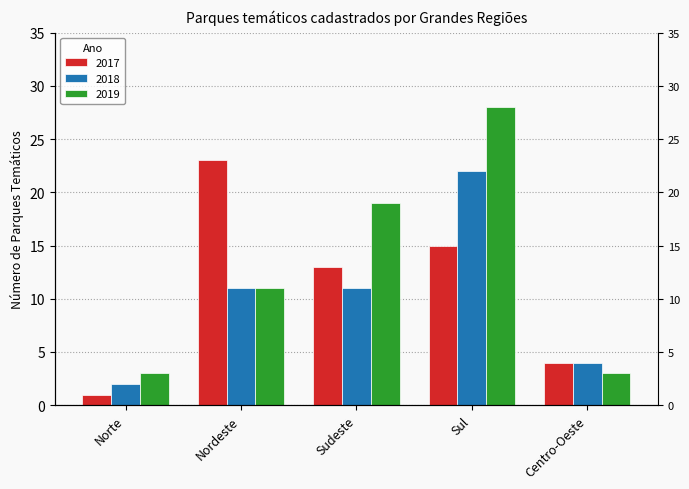

At which label does 2017 first exceed 13?

Nordeste